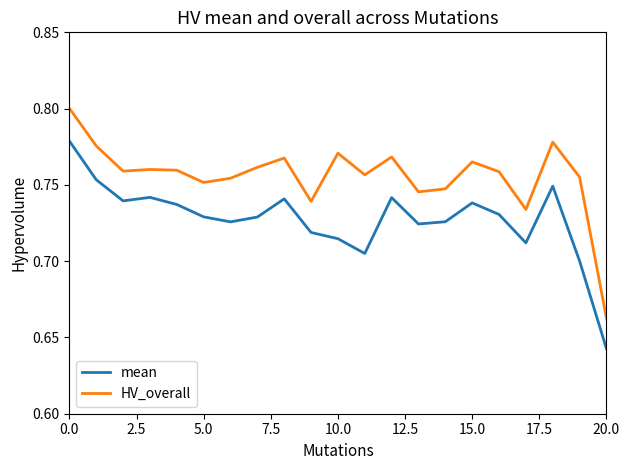

Count the mean values in the range 0 to 1.

21